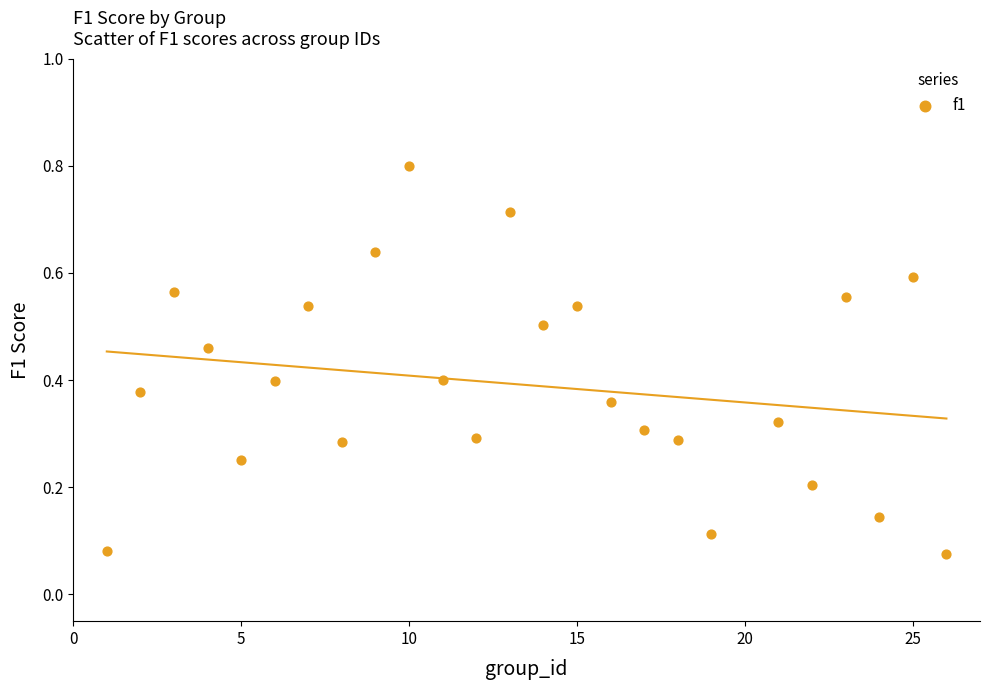

What is the range of X values (max minus min)?

25.0